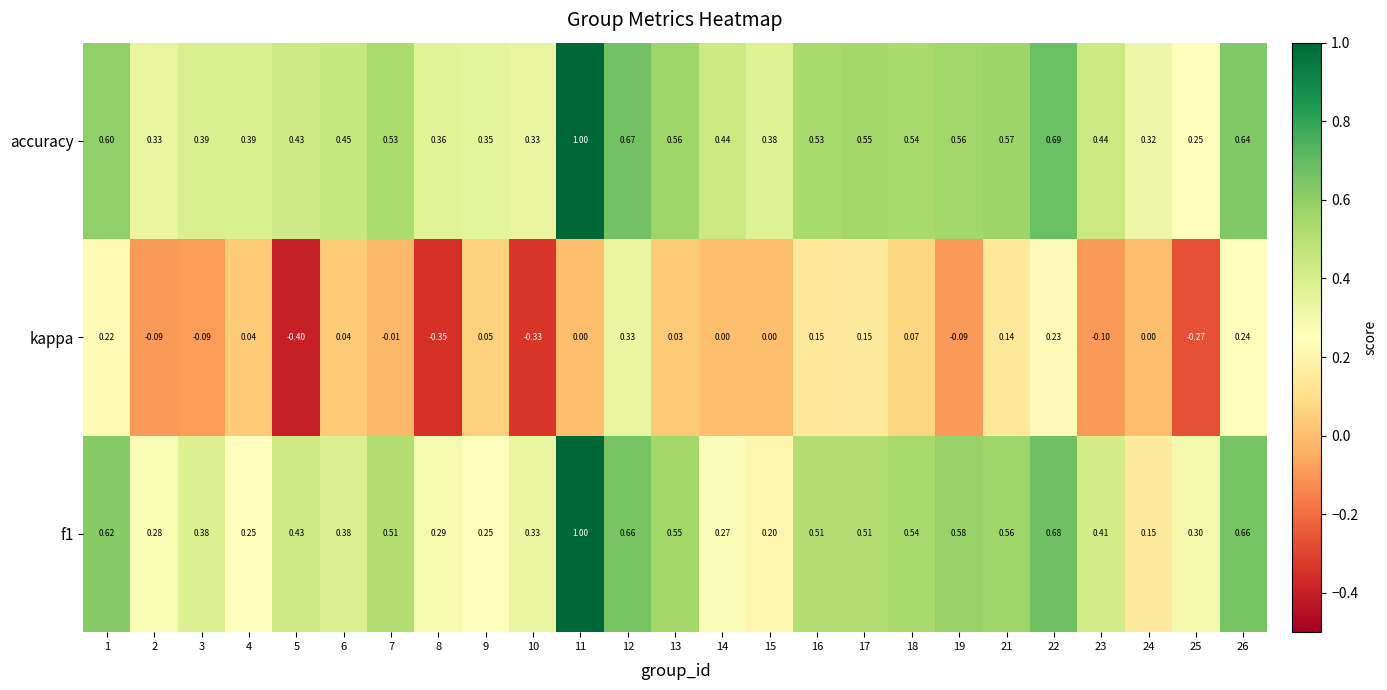

Is the value of f1 at 16 greater than the value of accuracy at 10?

Yes